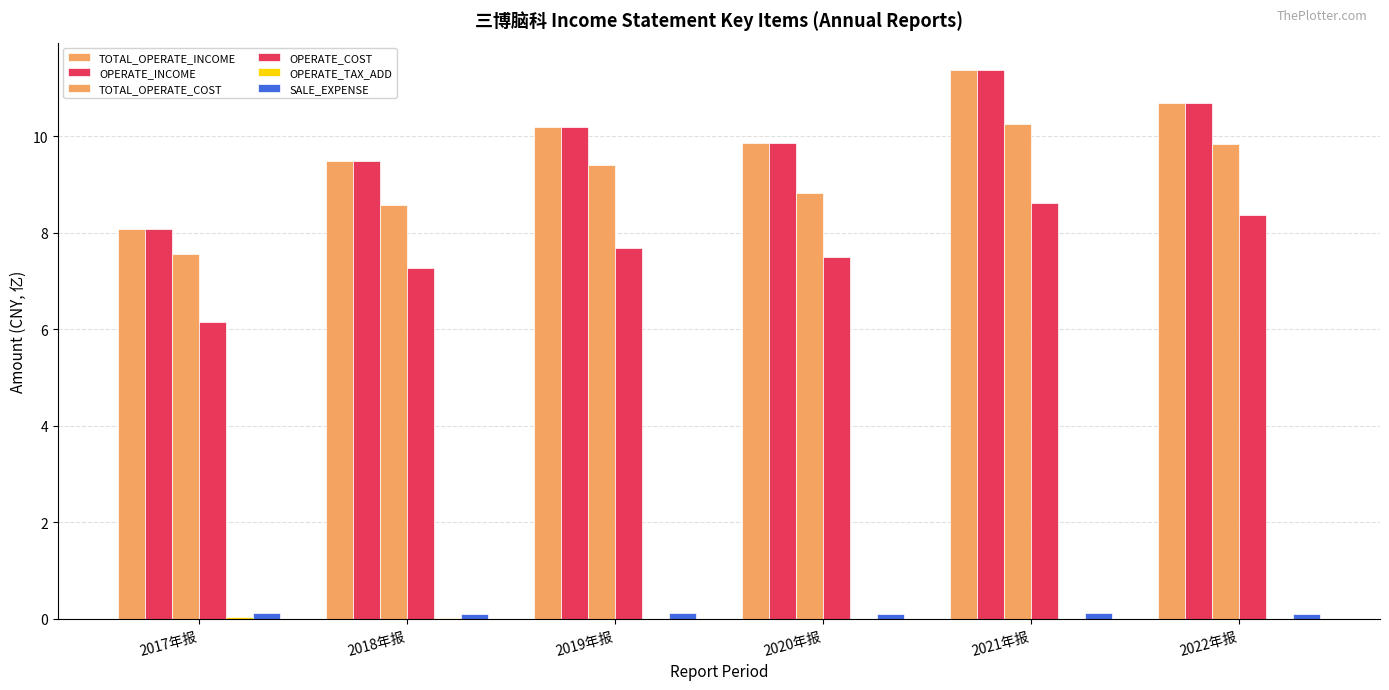

Are the bars horizontal?

No